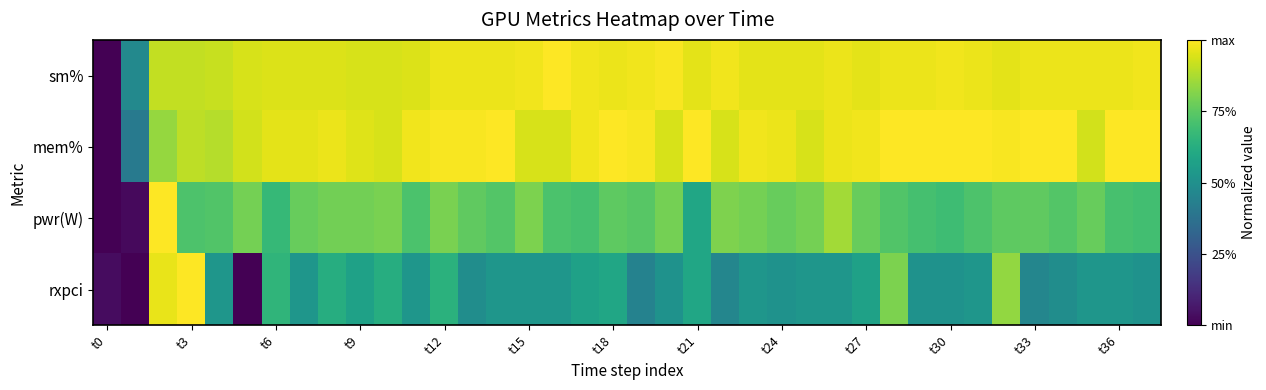

List the series in order of their peak value, lowest first.

sm%, mem%, pwr(W), rxpci